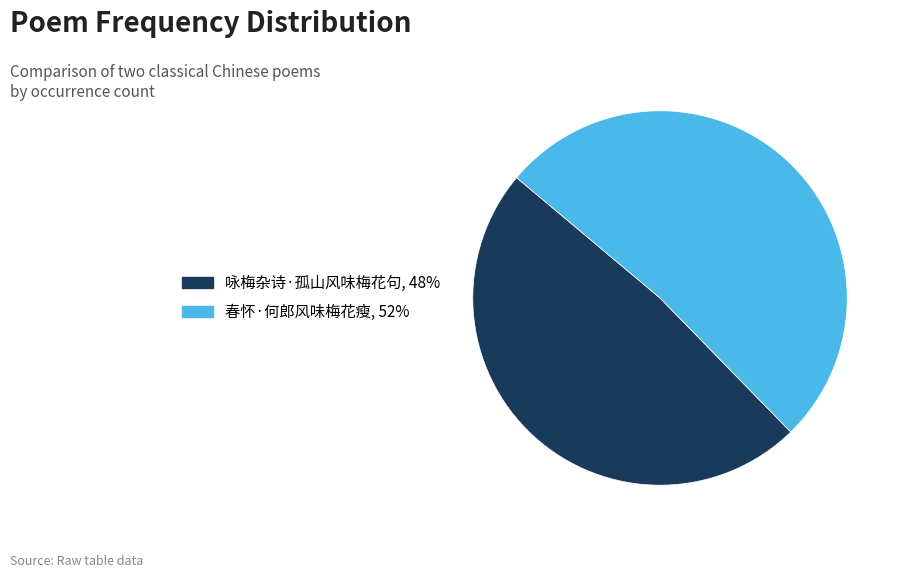

Combined, do 咏梅杂诗·孤山风味梅花句 and 春怀·何郎风味梅花瘦 account for over 50%?

Yes